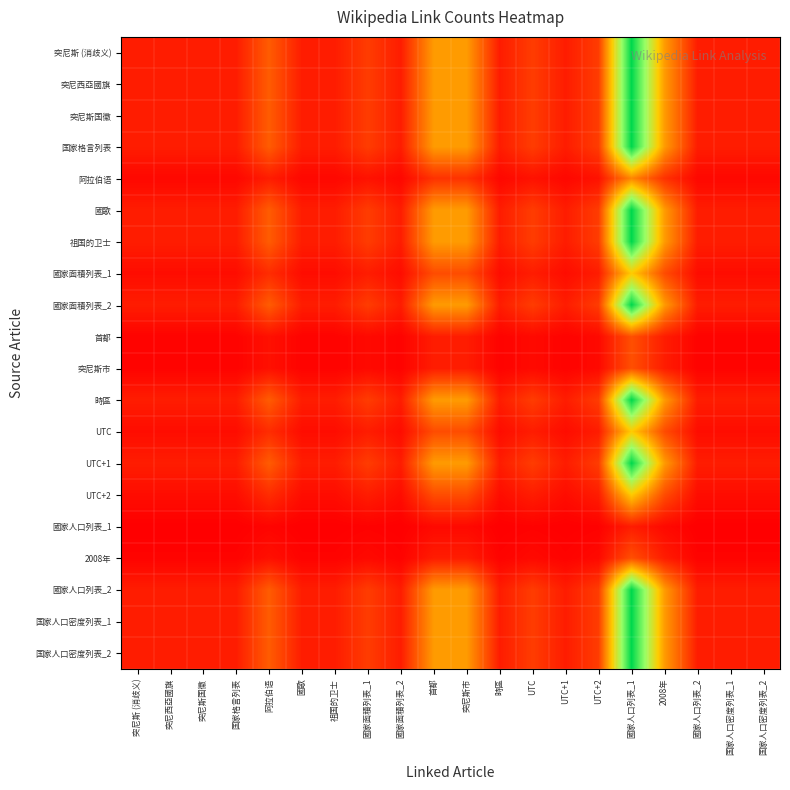

What is the difference between the highest and lowest values at 國家面積列表_2?

0.9